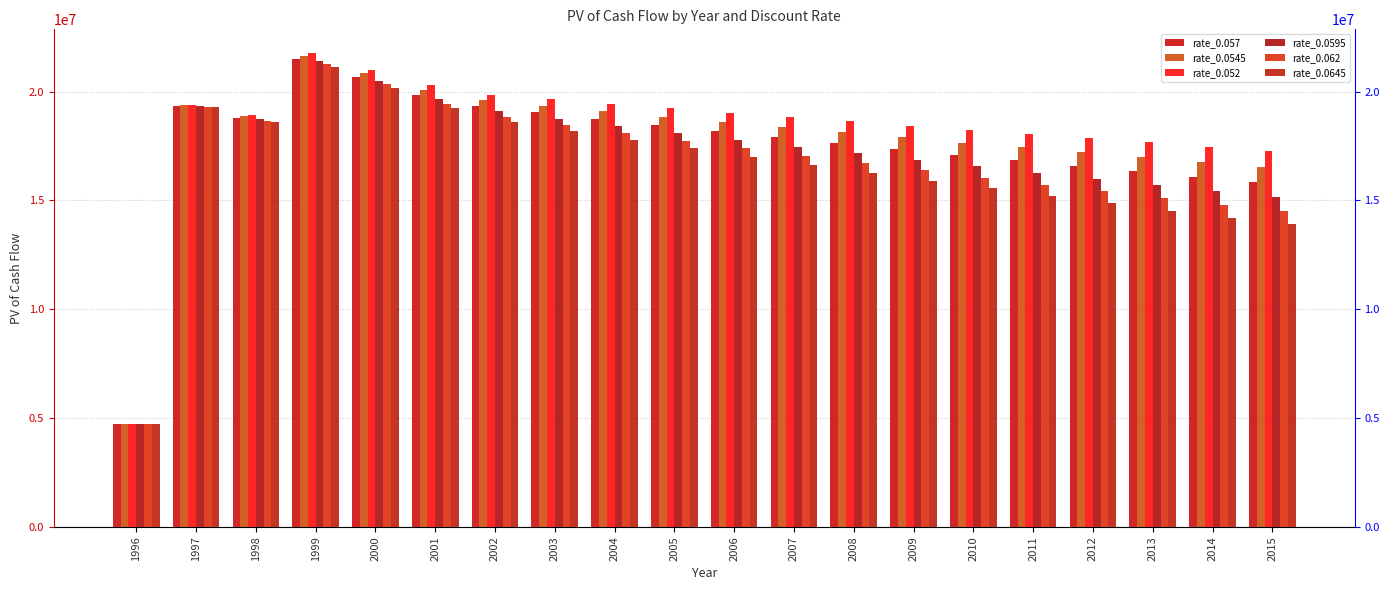

Is it true that rate_0.0545 equals 17893110 at 2009?

True